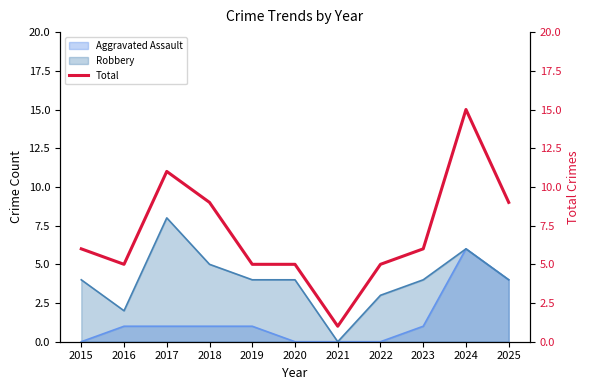

Reading left to right, what are all the values shown in this chart?

6	5	11	9	5	5	1	5	6	15	9